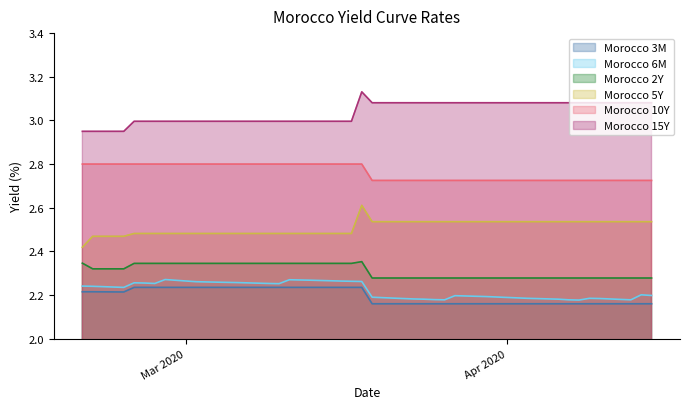

What is the lowest value of the Morocco 2Y series?

2.3